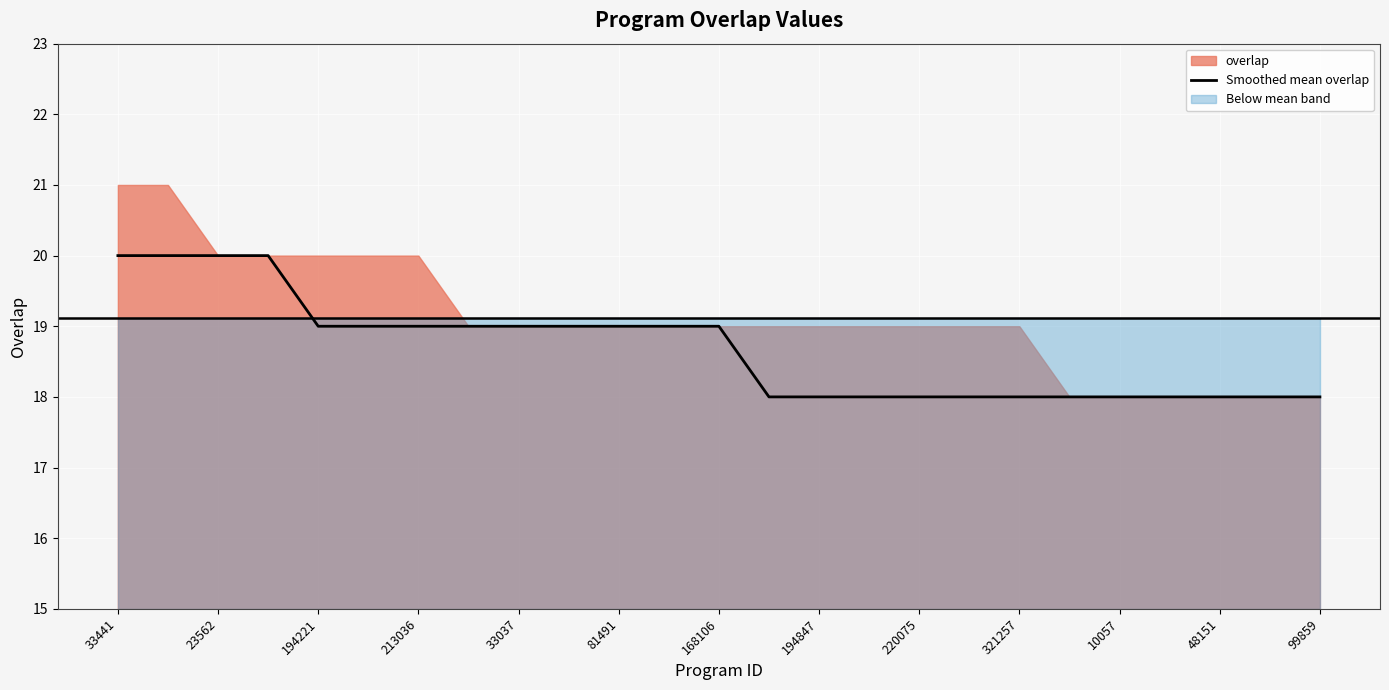

What is the difference between the maximum and minimum values?

2